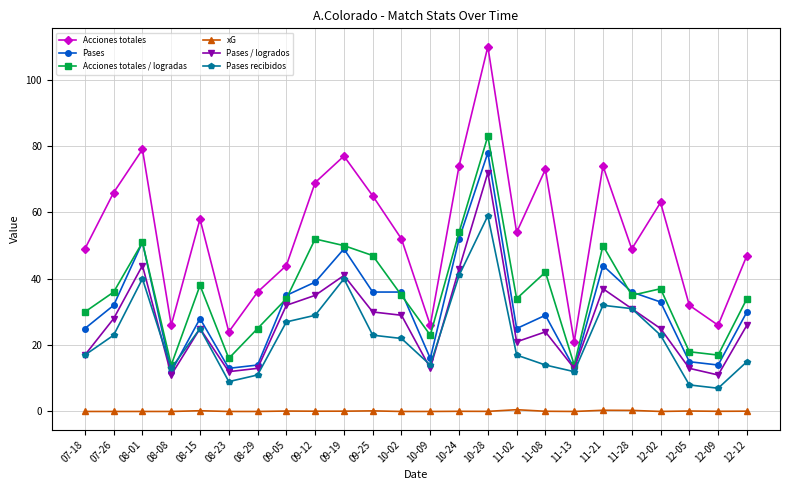

What is the maximum value for Pases / logrados?

72.0